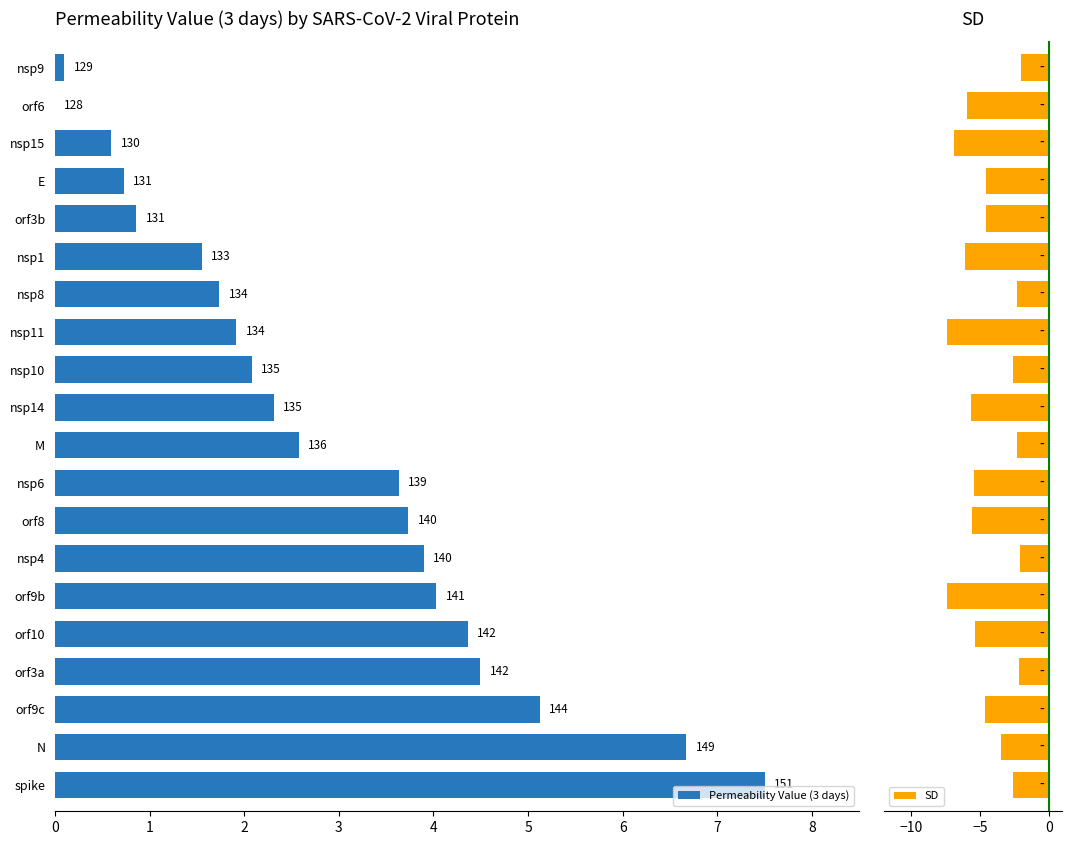

What are all the series names shown in the legend?

Permeability Value (3 days), SD